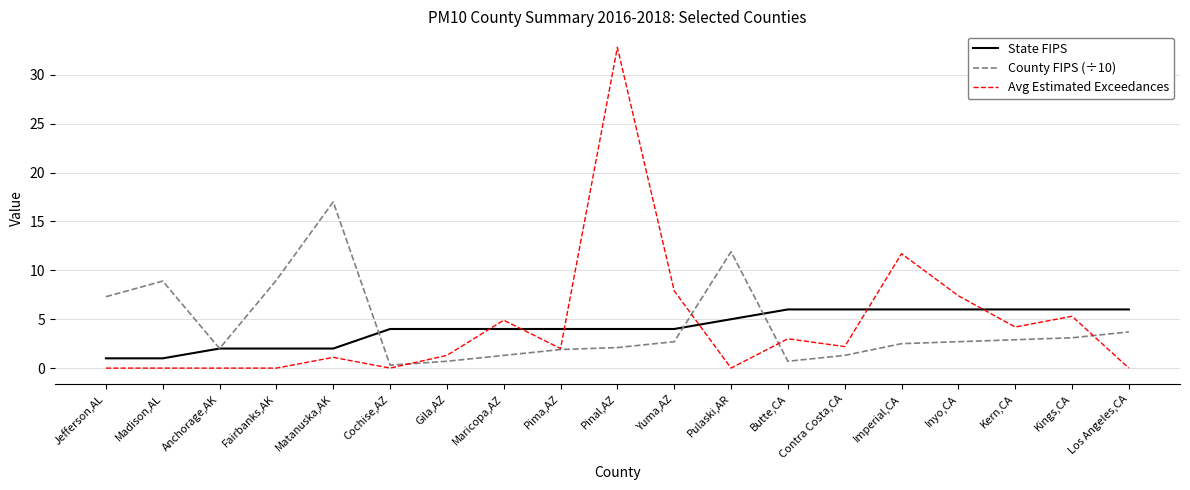

What is the total value across all series at Pima,AZ?

7.9